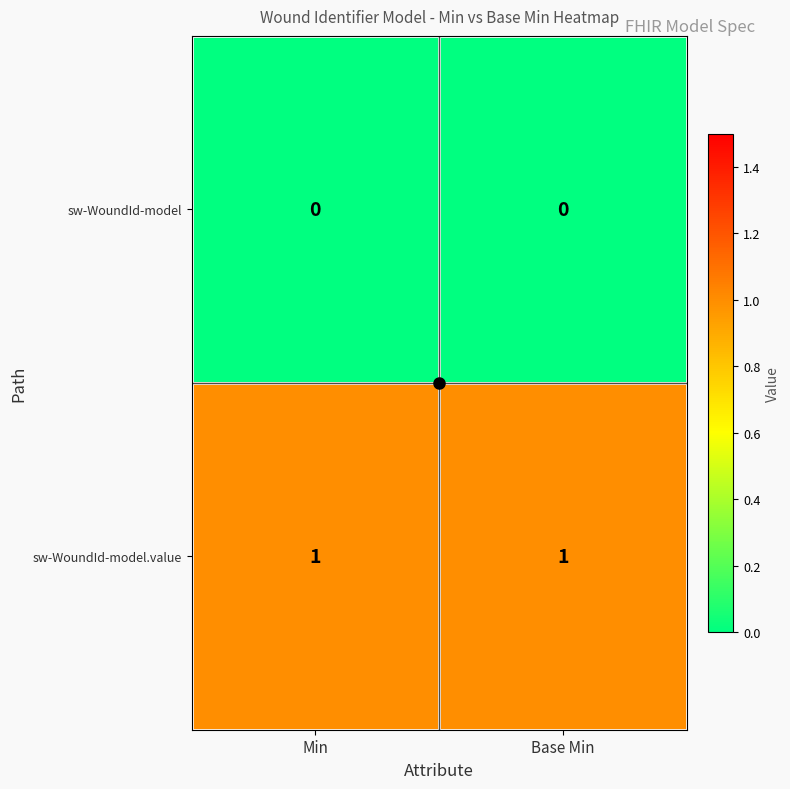

Rank the series by their maximum value, from highest to lowest.

sw-WoundId-model.value, sw-WoundId-model